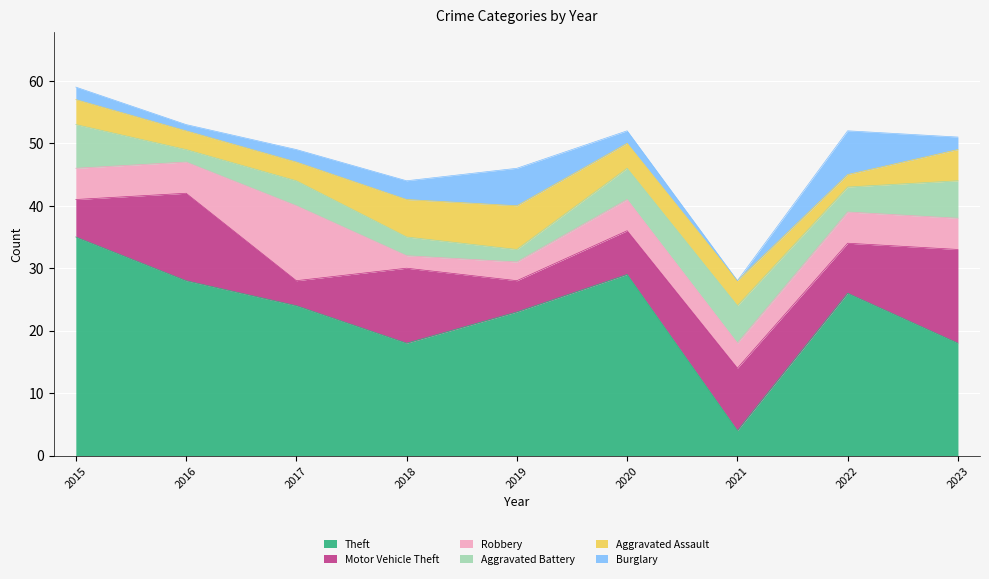

True or false: Aggravated Battery has more than 0 interior local peaks.

True